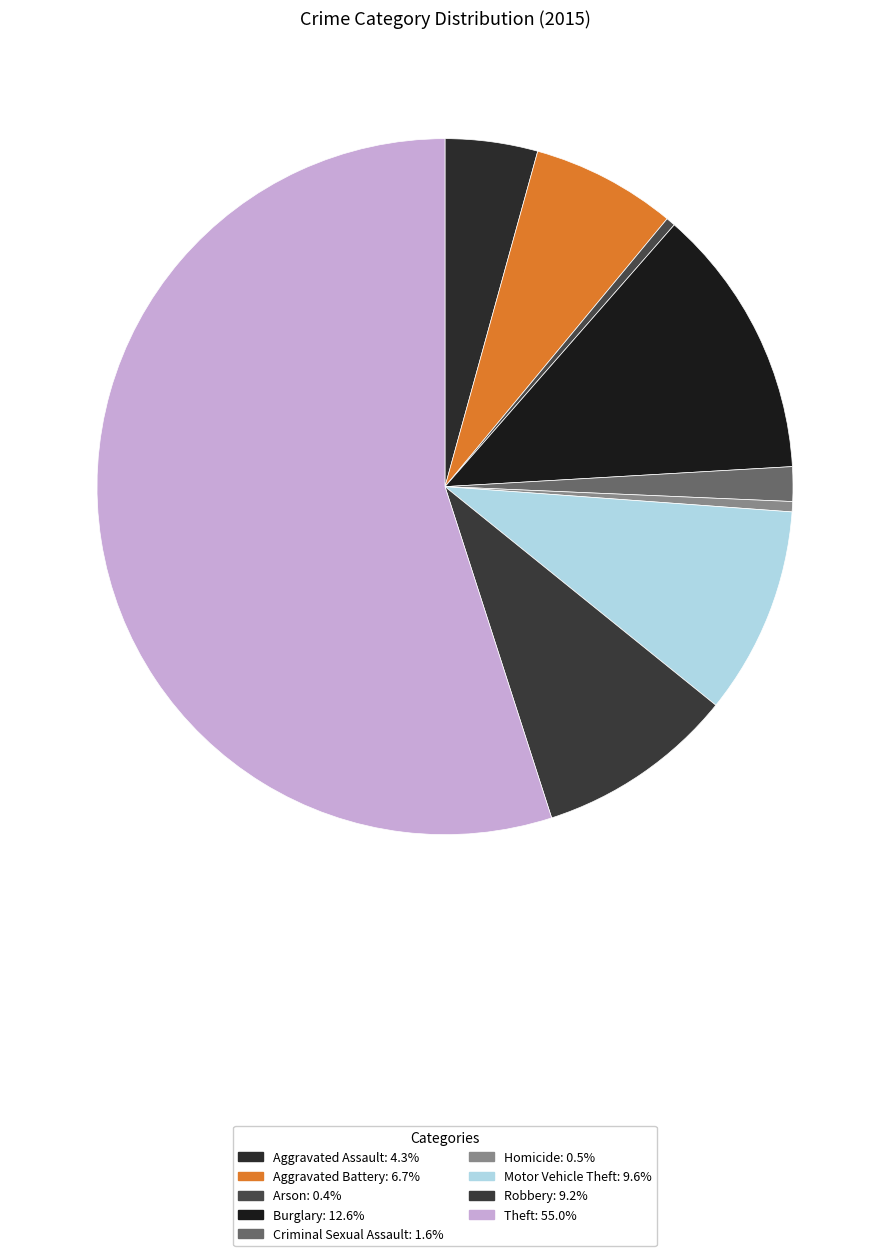

The Arson slice represents 0% of the pie. True or false?

True